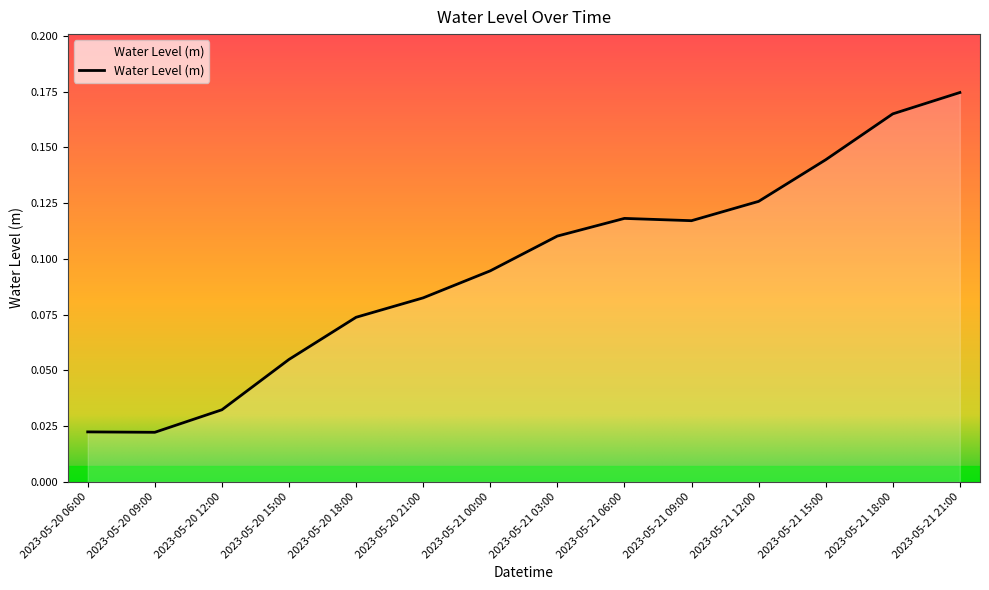

Which has a higher value, 2023-05-20 12:00 or 2023-05-20 09:00?

2023-05-20 12:00